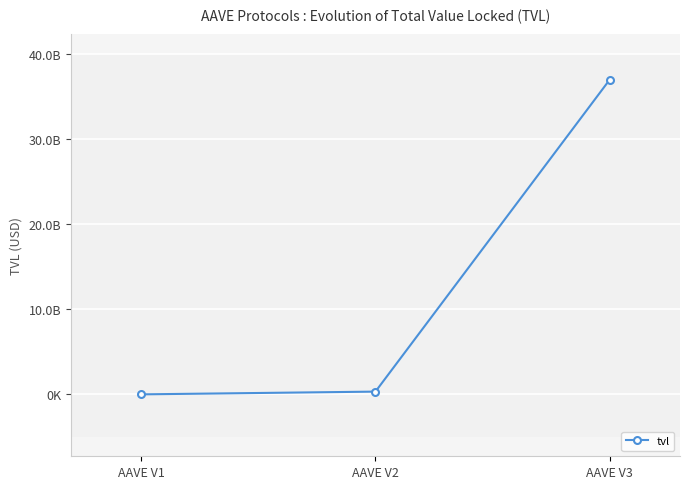

What is the change in value from AAVE V1 to AAVE V2?

+322742639.6